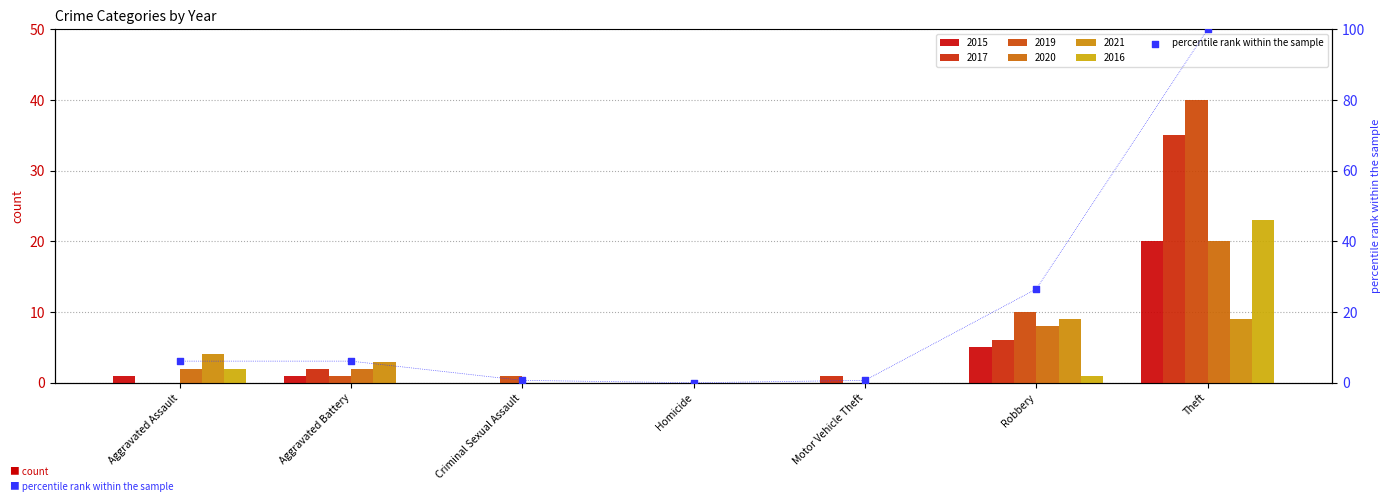

Which has a higher value, Aggravated Assault or Robbery?

Robbery